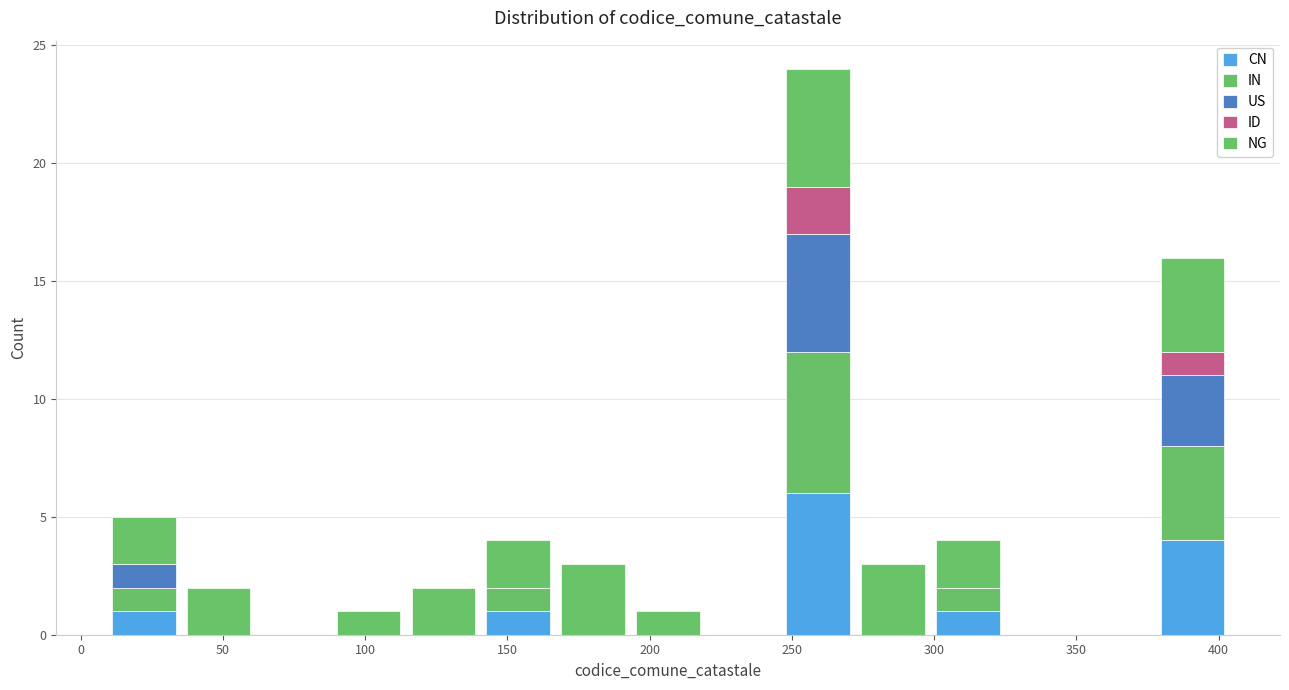

Reading left to right, list every stacked bar in this chart as the range it spans on the x-axis followed by its total height. Neither the bar edges nor the heights are printed on the chart, so give them approximately, as read against the axes.

10 to 35: 5
35 to 60: 2
60 to 90: 0
90 to 115: 1
115 to 140: 2
140 to 165: 4
165 to 195: 3
195 to 220: 1
220 to 245: 0
245 to 270: 24
270 to 300: 3
300 to 325: 4
325 to 350: 0
350 to 380: 0
380 to 405: 16